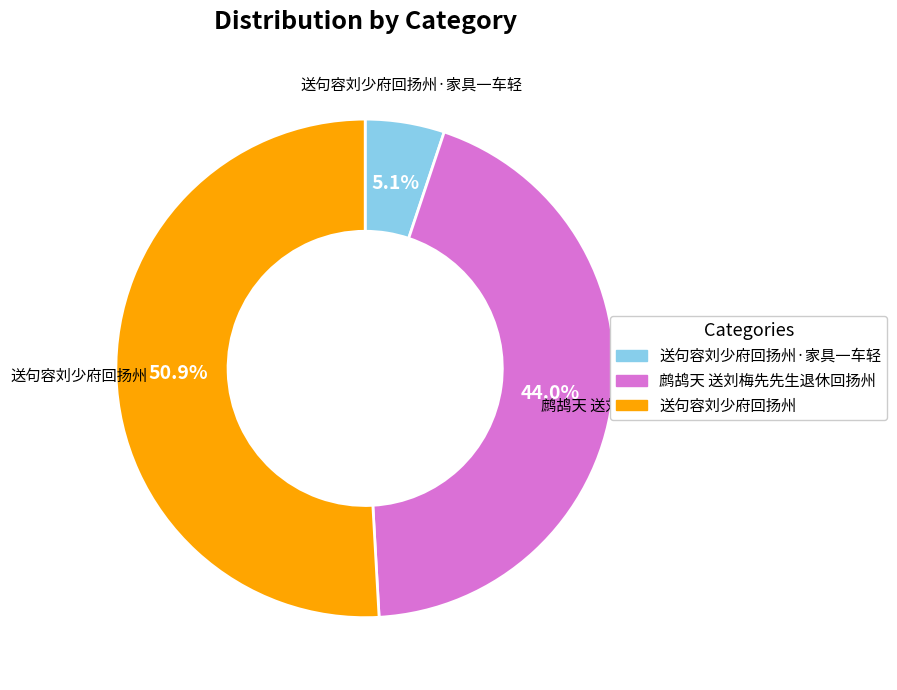

Is there a majority slice in this chart?

Yes